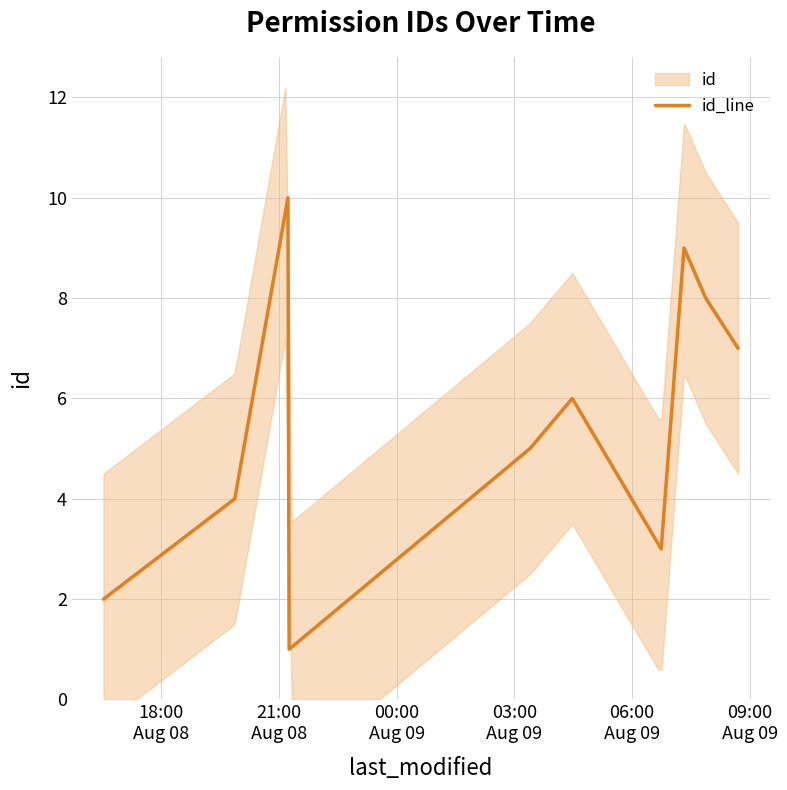

Does the chart display data point markers on the line(s)?

No